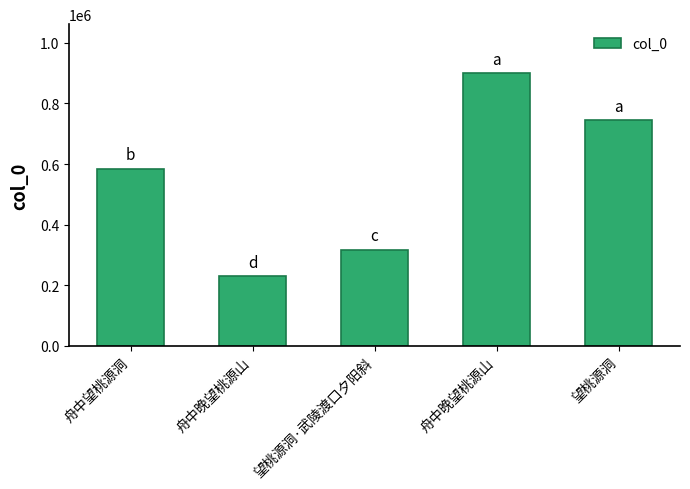

Where does the data first go above 584181?

舟中晚望桃源山